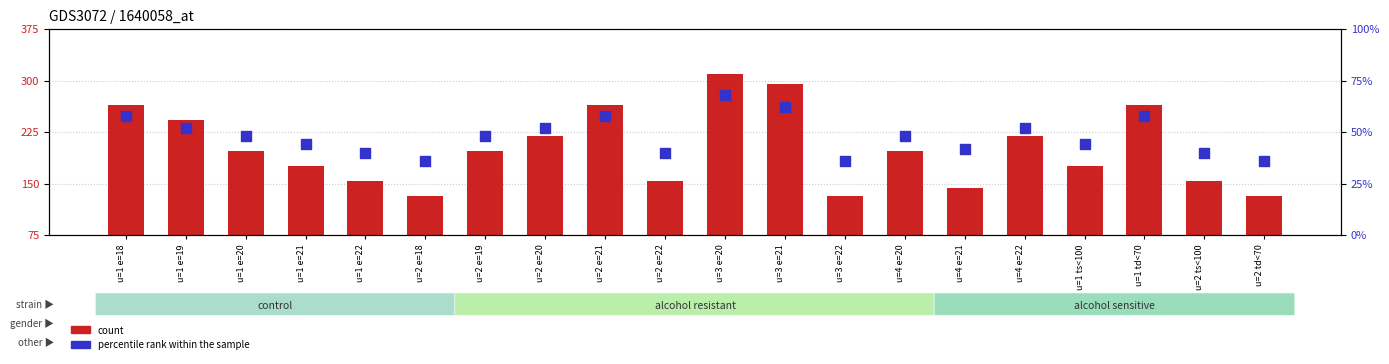

Is the value of percentile rank within the sample at u=3 e=22 greater than the value of count at u=2 e=21?

No